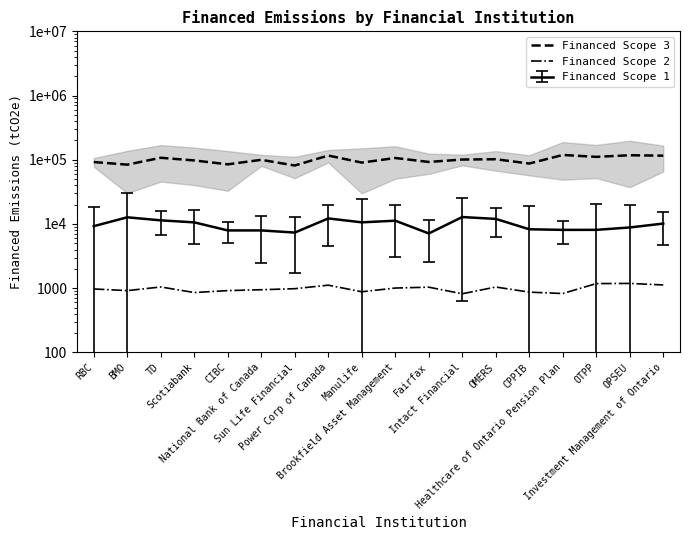

What is the difference between the maximum and minimum values in the Financed Scope 2 series?

367.7